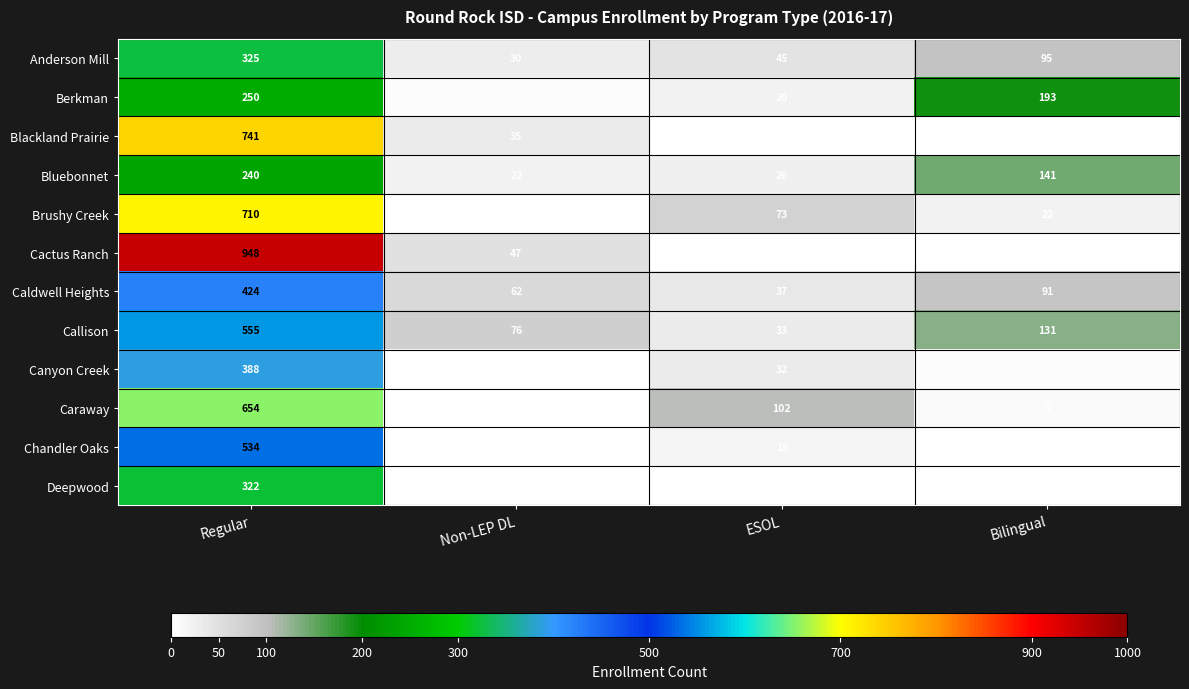

At how many categories does at least one series exceed 129?

2